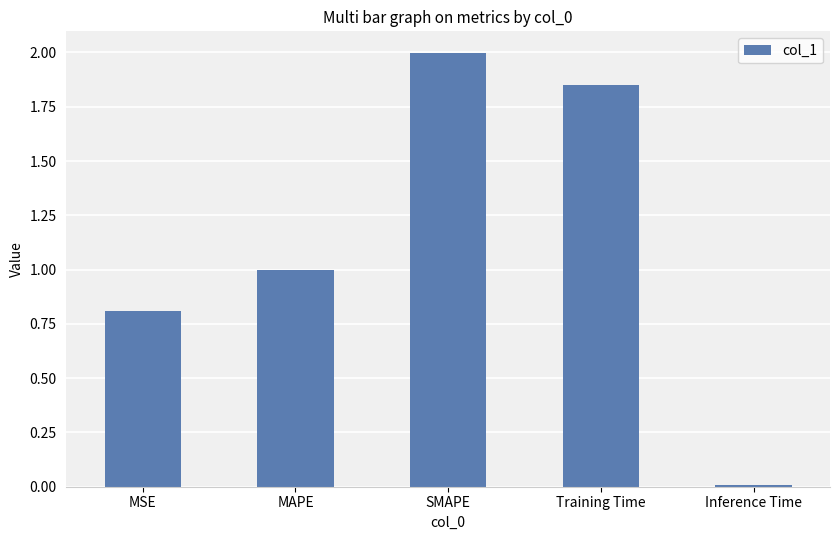

Are the bars grouped side by side (vs. stacked)?

No